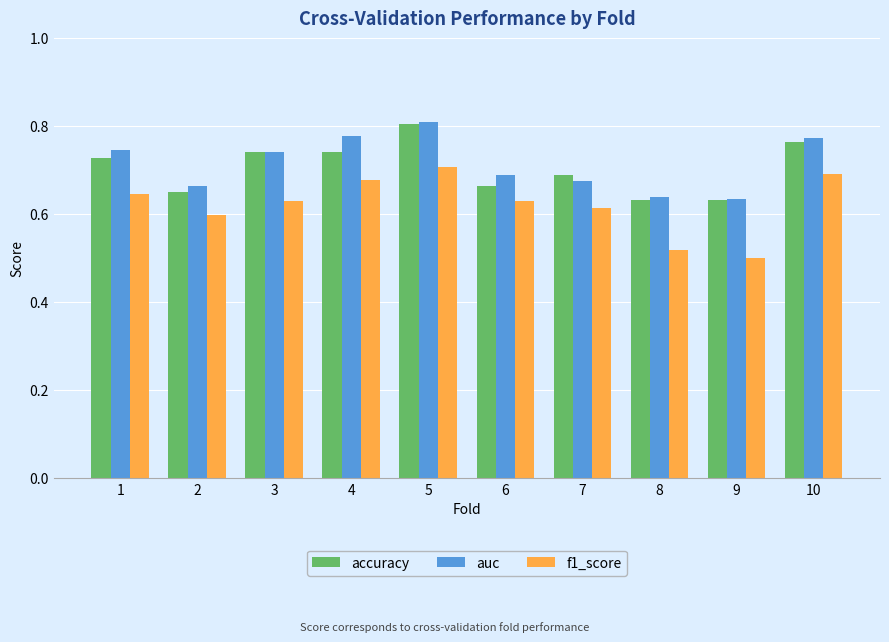

The value of auc at 1 is 0.7. True or false?

True